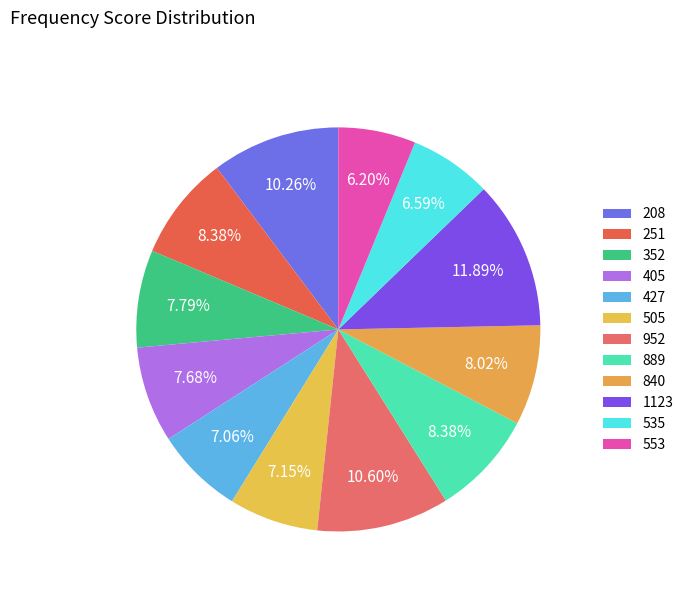

Count the number of slices in the pie.

12